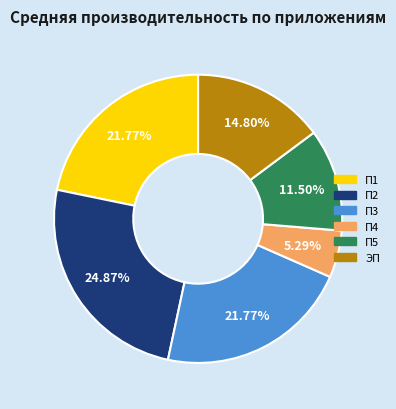

The ЭП slice represents 15% of the pie. True or false?

True